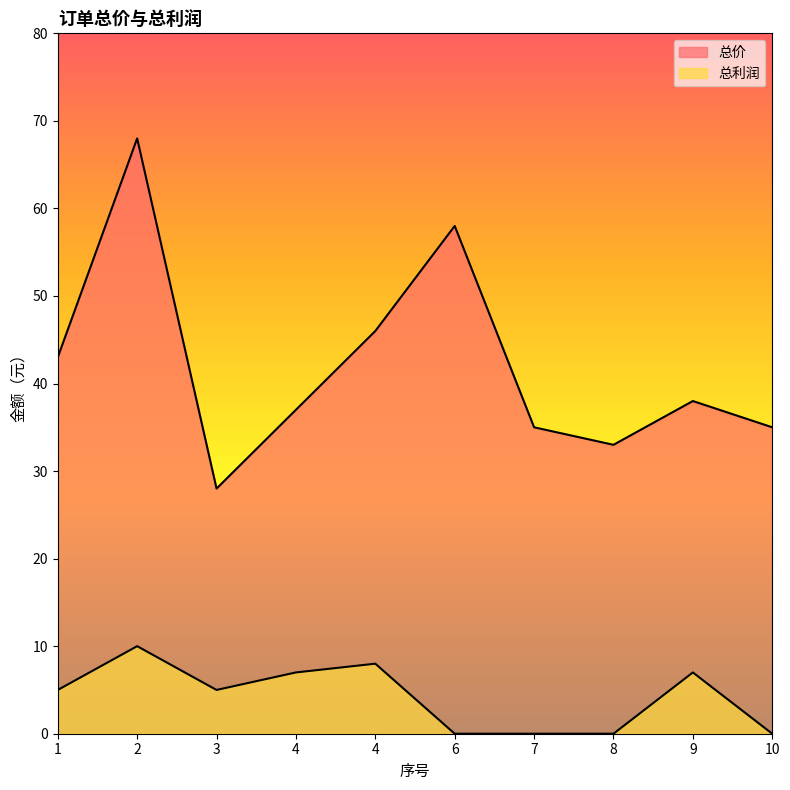

What is the difference between the maximum and minimum values in the 总利润 series?

10